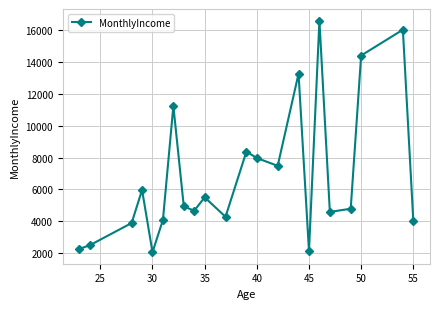

How many interior local peaks (higher than both neighbors) does the data have?

7